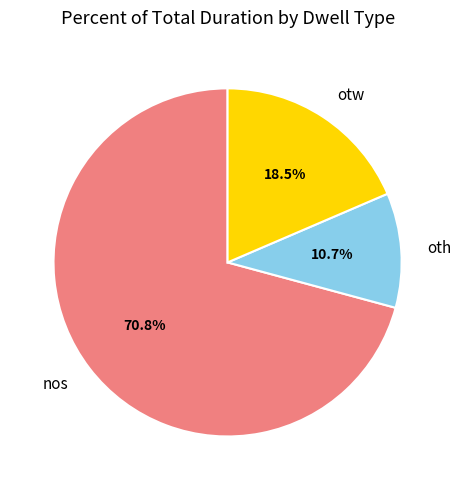

Which has a higher value, nos or oth?

nos